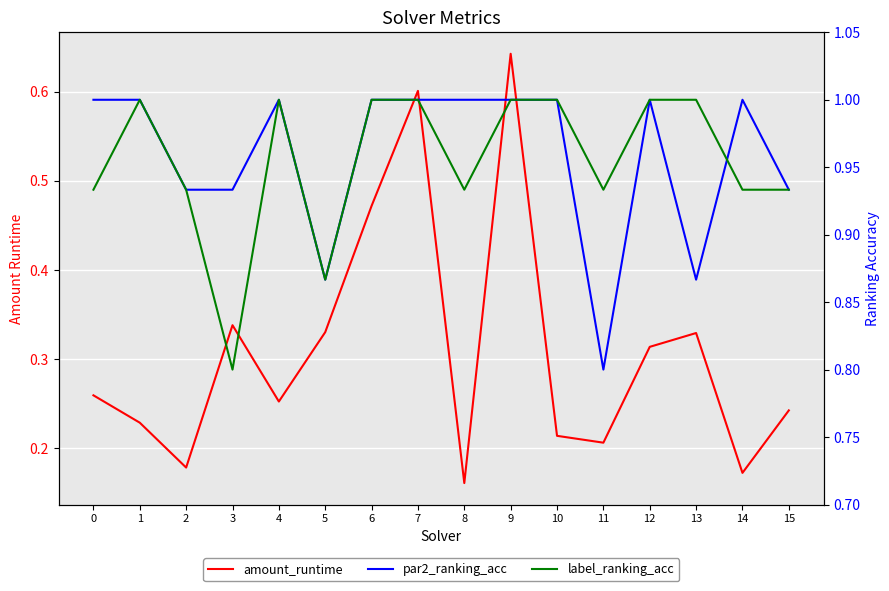

What is the difference between the highest and lowest values at 12?

0.7